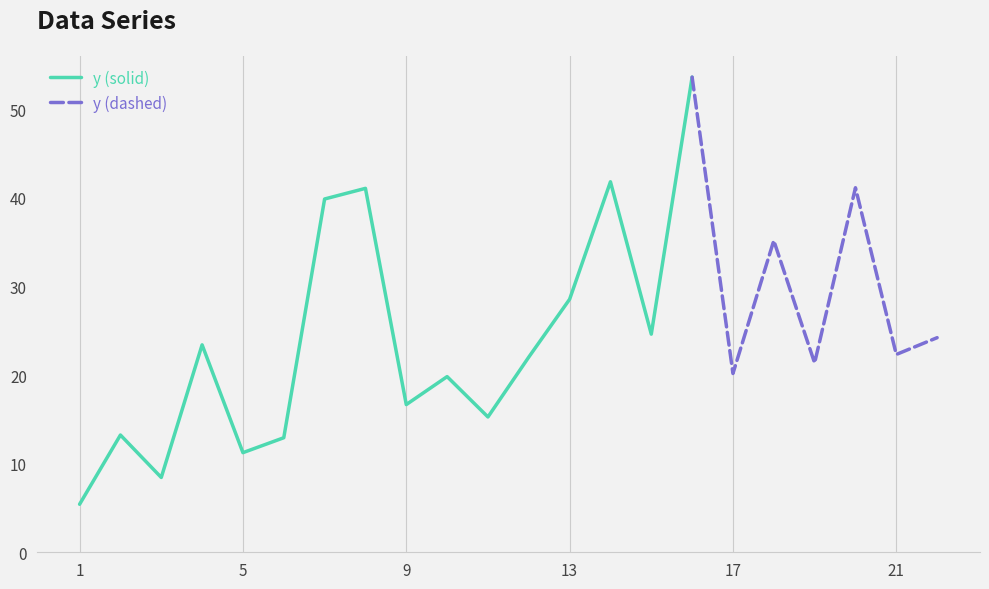

What is the maximum value shown in the chart?

53.6